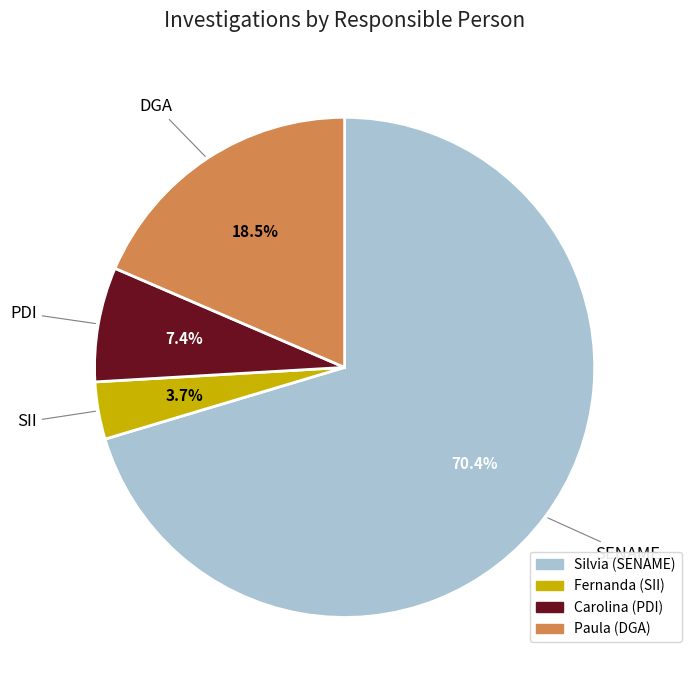

Count the number of slices in the pie.

4